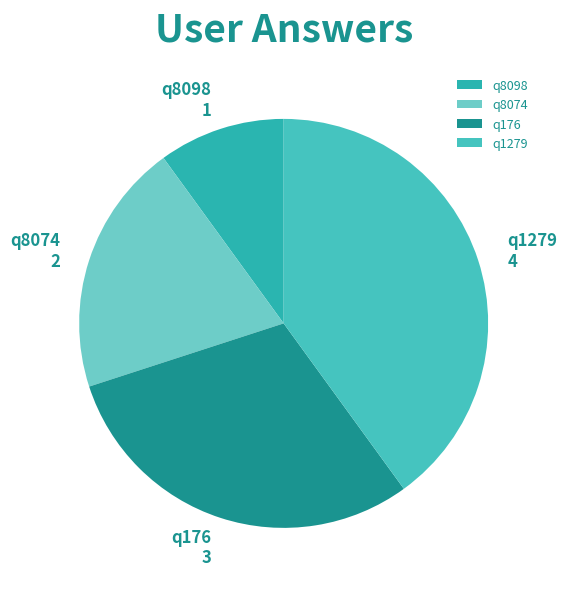

Between q176 and q8098, which is larger?

q176